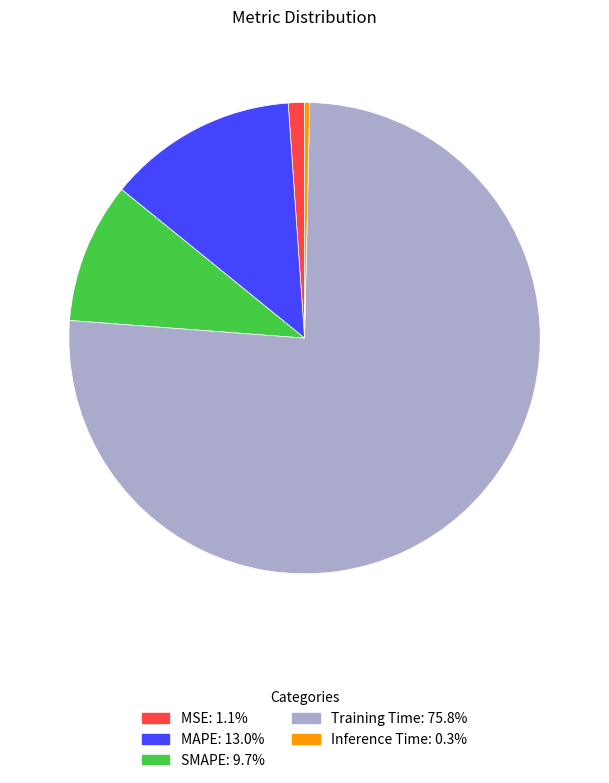

Do SMAPE and MAPE together represent more than half of the pie?

No